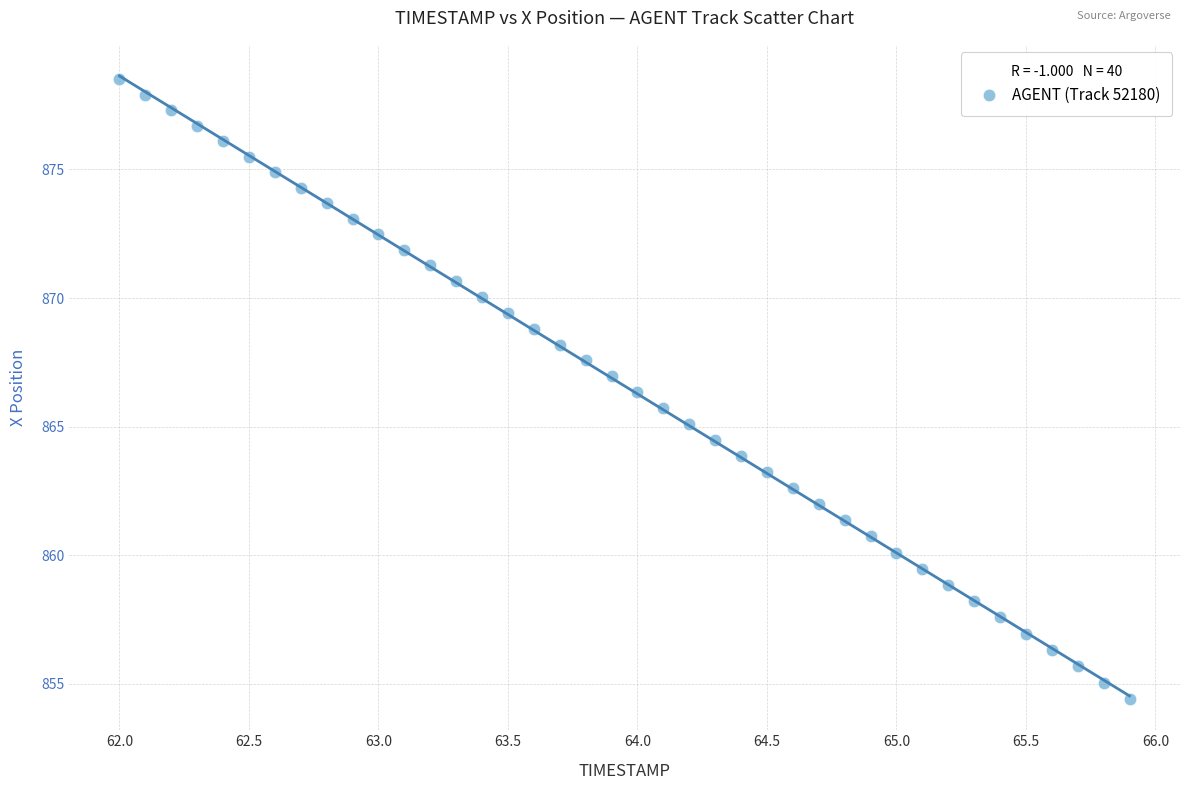

What is the range of X values (max minus min)?

3.9